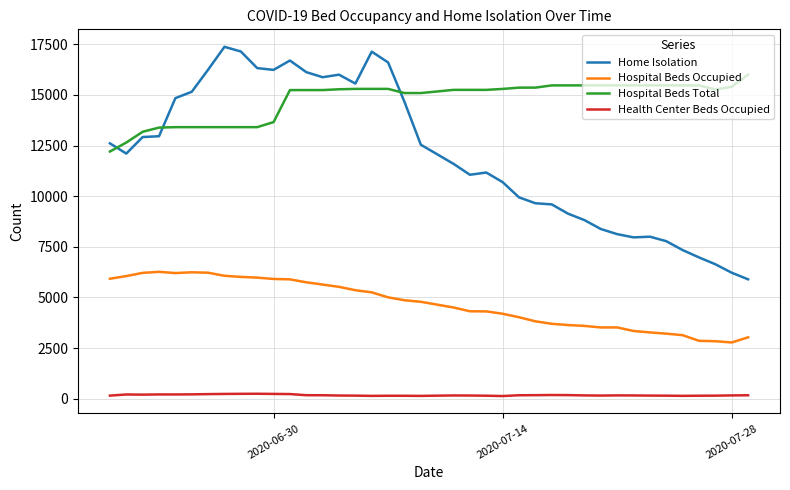

List the series in order of their peak value, highest first.

Home Isolation, Hospital Beds Total, Hospital Beds Occupied, Health Center Beds Occupied